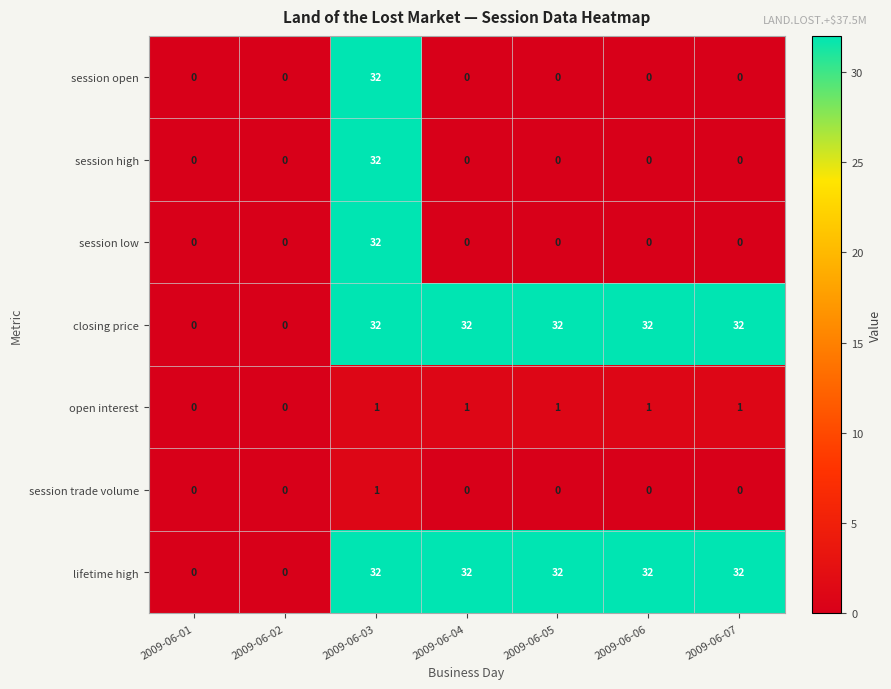

At which category is the sum across all series the highest?

2009-06-03